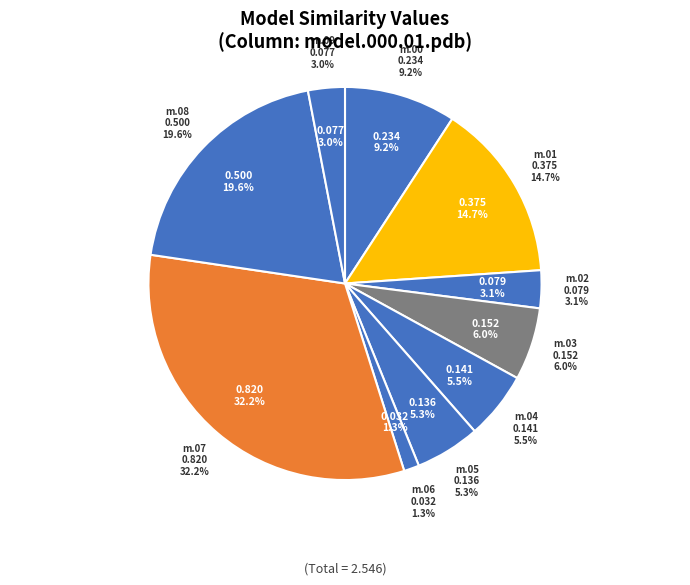

To the nearest percent, what percentage of the pie is model.000.07.pdb?

32%